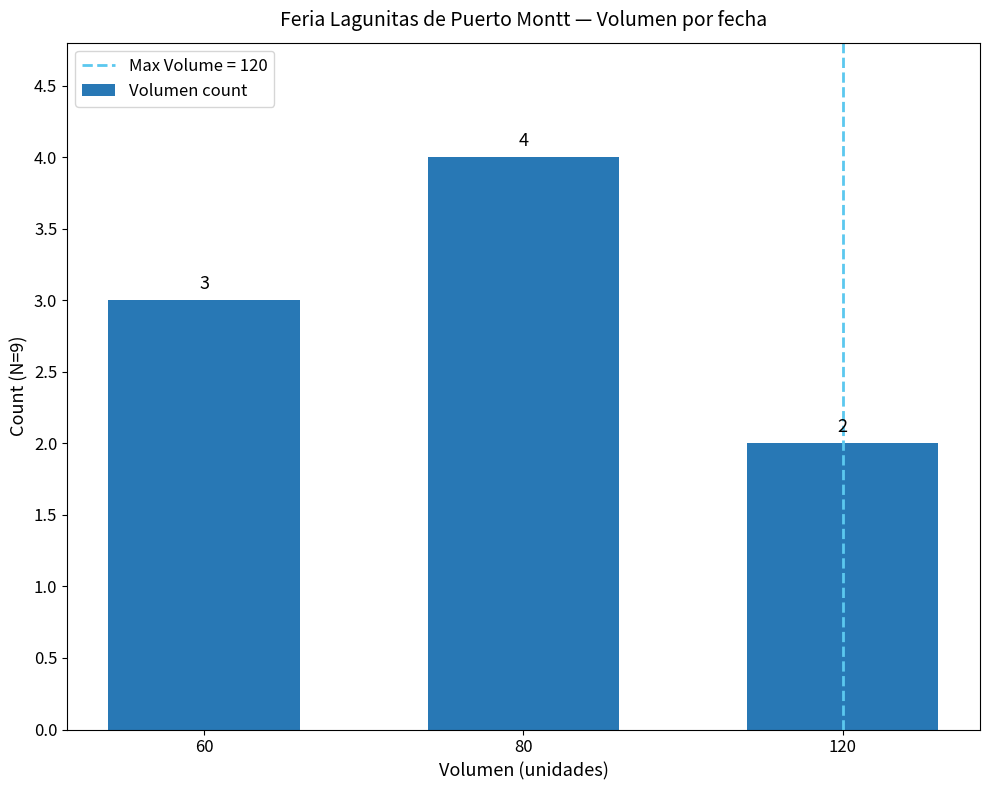

Where is the data nearest to the value 3?

60